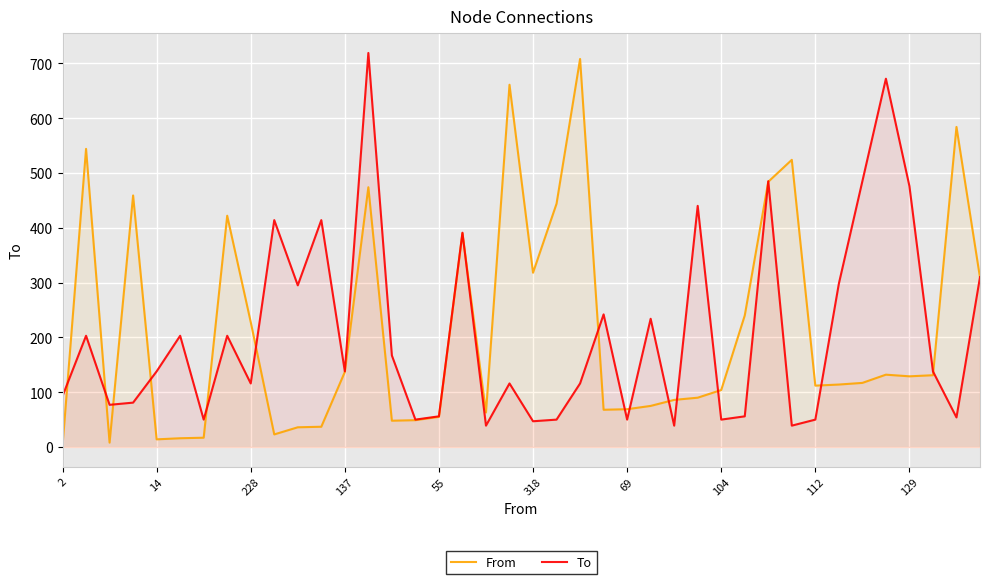

How many intersections are there between To and From?

18